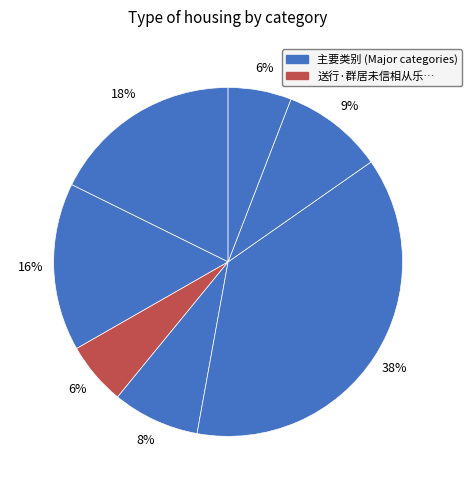

Count the number of slices in the pie.

7